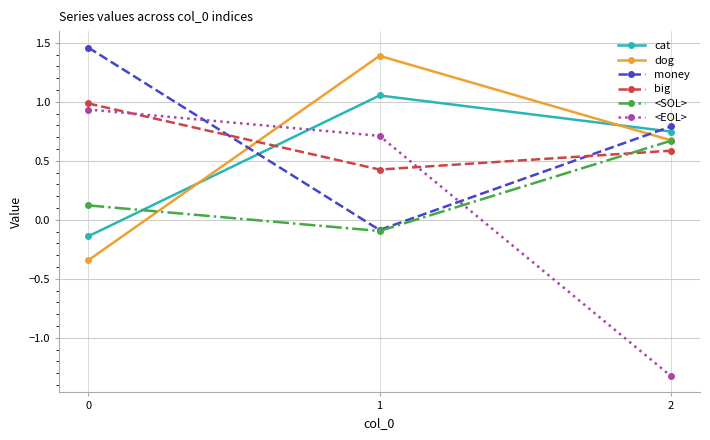

What is the sum of all big values?

2.0